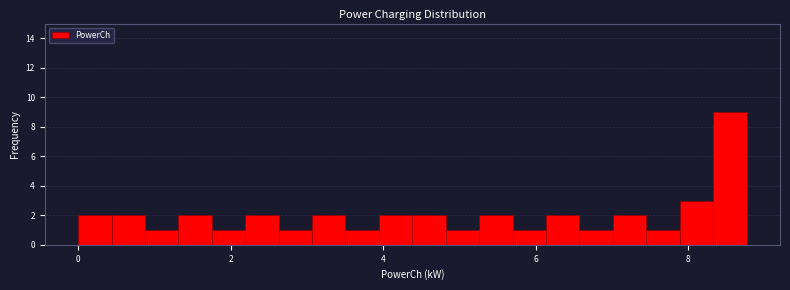

Around what value on the x-axis is the tallest bar? Give the approximate position of its centre, as read against the axis.

8.6